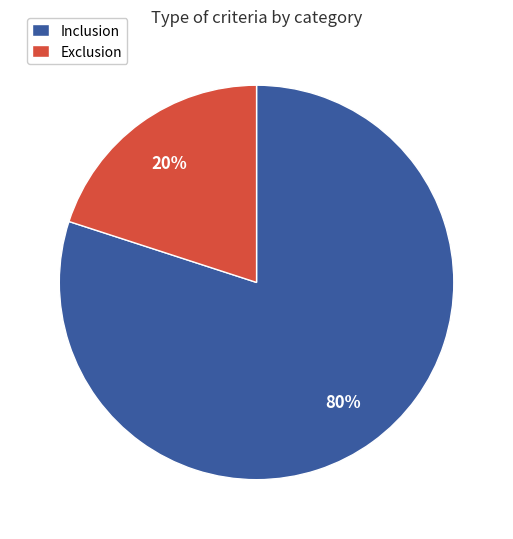

Combined, do Exclusion and Inclusion account for over 50%?

Yes